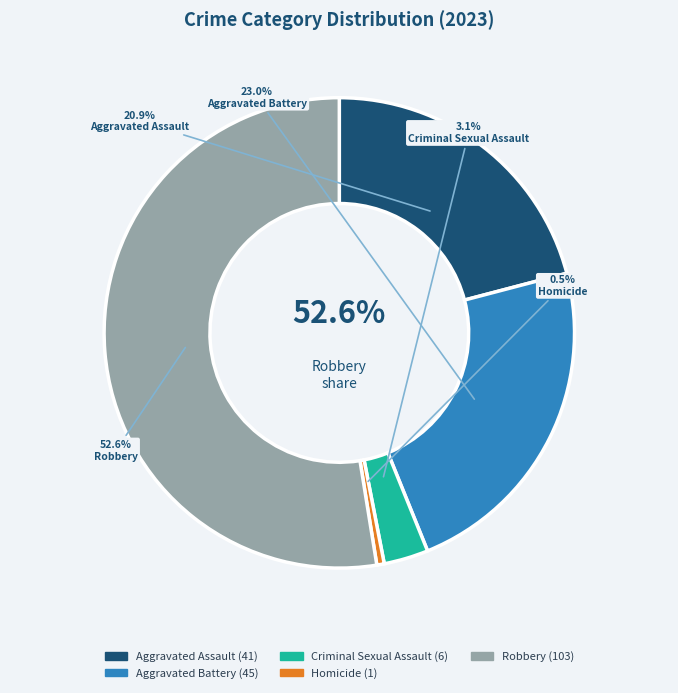

Combined, what portion of the pie is Aggravated Assault and Robbery?

73.5%